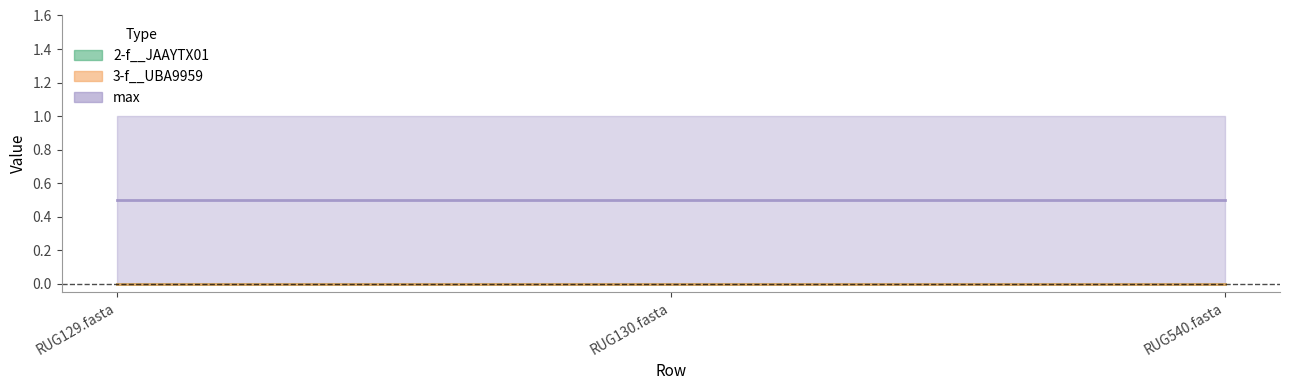

Which series has the largest total across all categories?

max